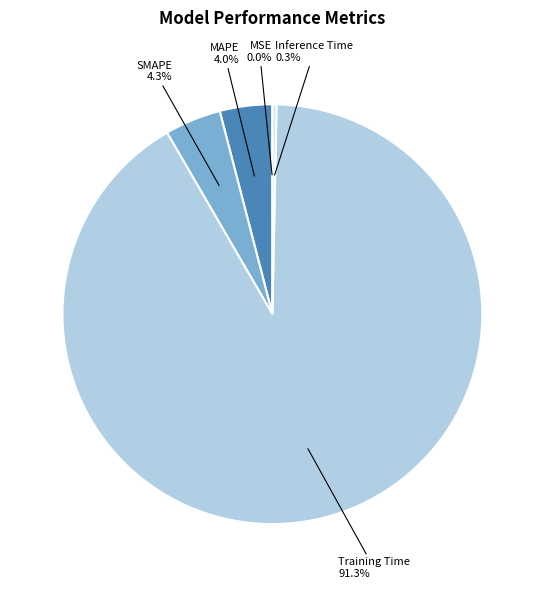

Is there any slice that represents more than half of the pie?

Yes